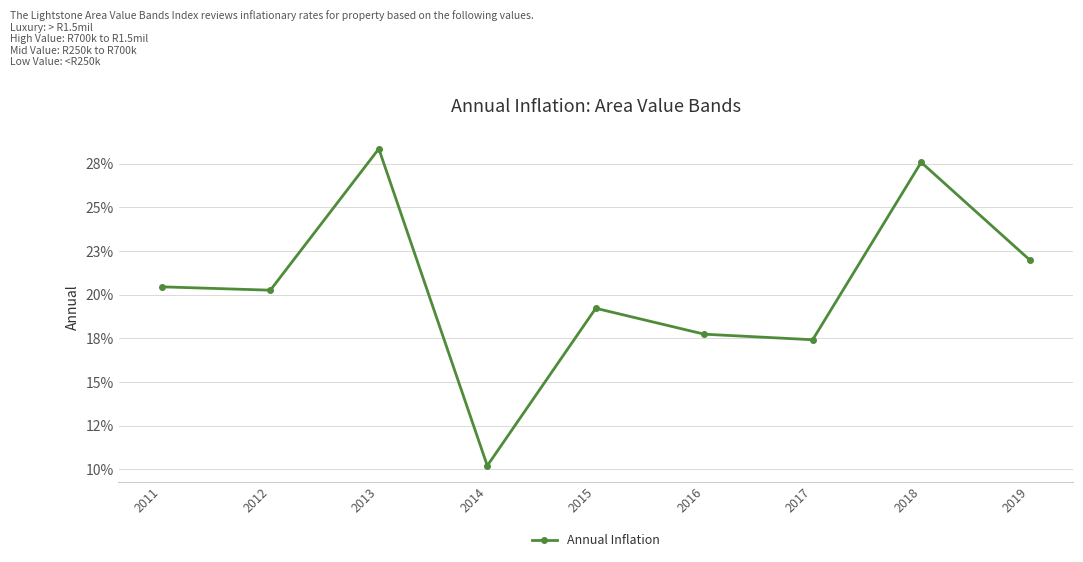

Is this an area chart (filled region under the line)?

No